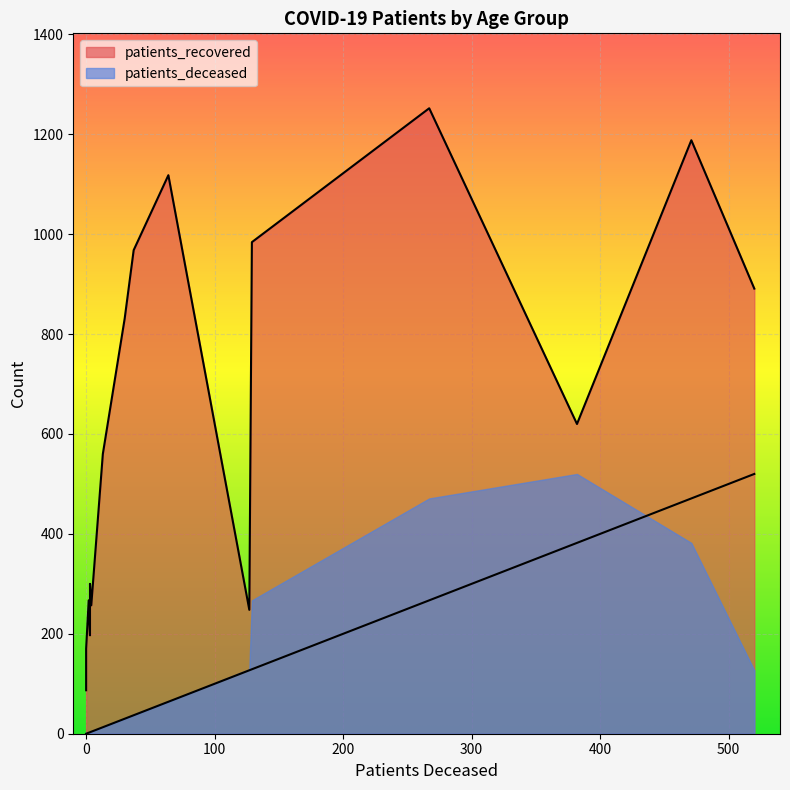

What is the maximum value for patients_deceased?

520